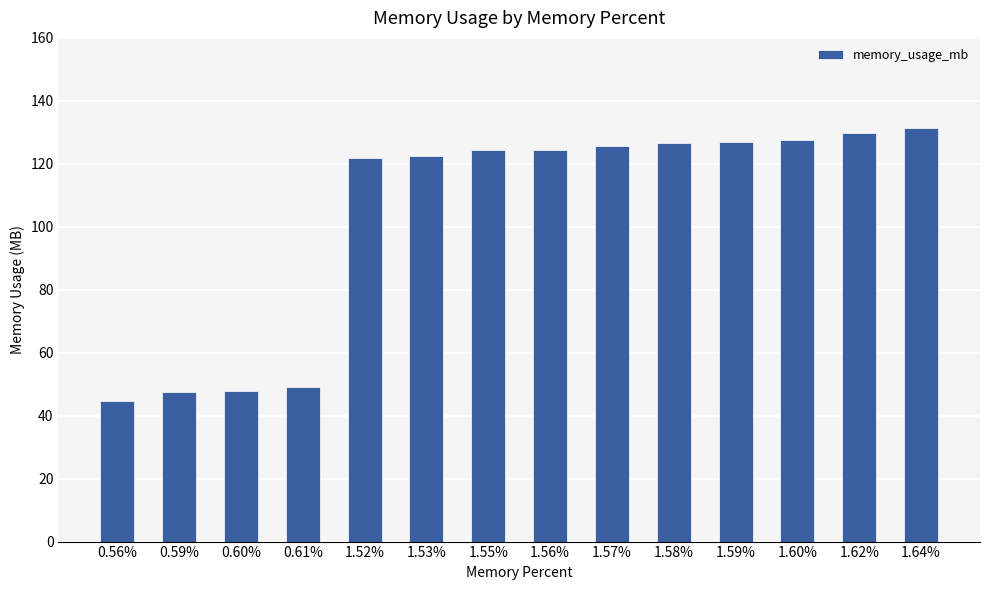

Does the chart contain any negative values?

No